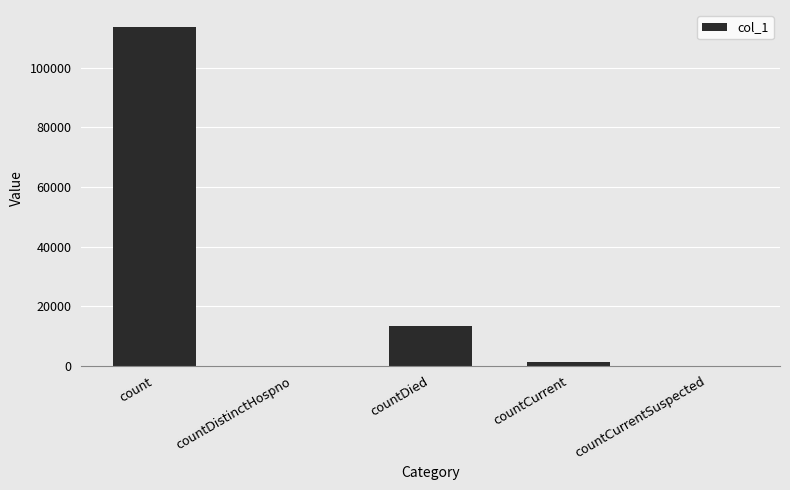

True or false: the data shows -59587 at countDistinctHospno.

False